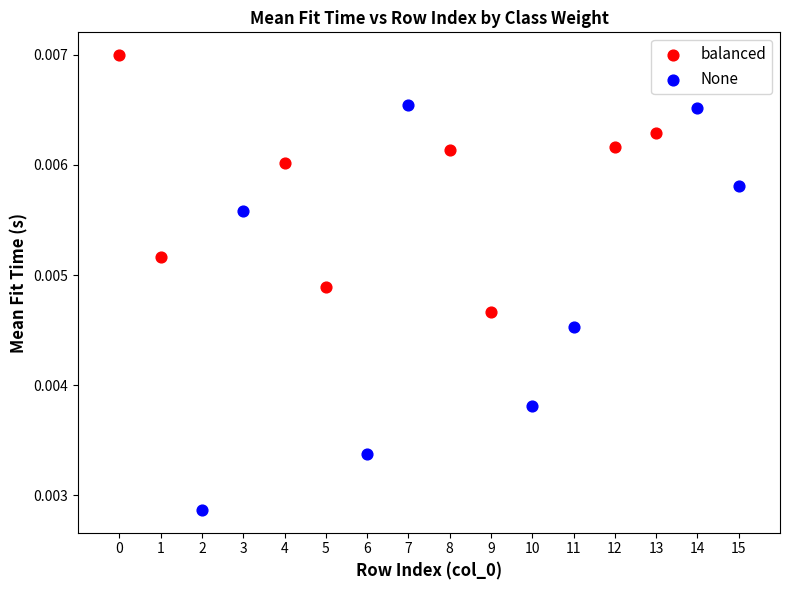

Which series reaches the minimum Y coordinate?

None